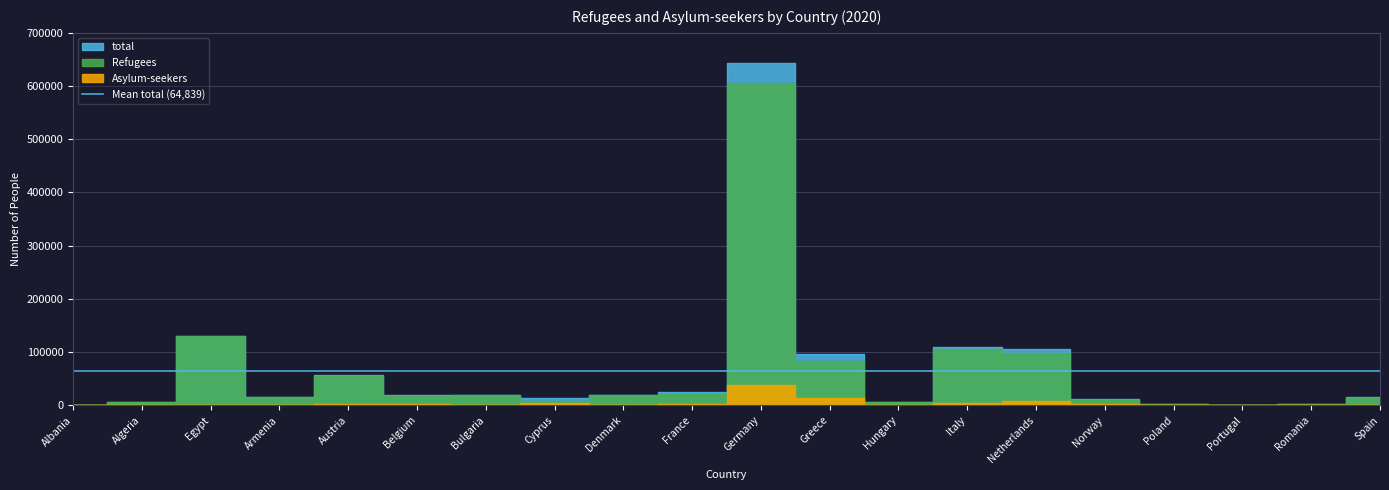

Reading left to right, list all the values displayed in this chart.

Refugees: Albania=9	Algeria=6627	Egypt=130577	Armenia=14741	Austria=54903	Belgium=17693	Bulgaria=18310	Cyprus=8797	Denmark=19878	France=21849	Germany=605338	Greece=82705	Hungary=5631	Italy=105920	Netherlands=98784	Norway=9519	Poland=1738	Portugal=769	Romania=1543	Spain=14285
Asylum-seekers: Albania=0	Algeria=0	Egypt=0	Armenia=5	Austria=2820	Belgium=2165	Bulgaria=593	Cyprus=4415	Denmark=281	France=2587	Germany=37219	Greece=13012	Hungary=284	Italy=3248	Netherlands=7248	Norway=2027	Poland=105	Portugal=67	Romania=97	Spain=995
total: Albania=9	Algeria=6627	Egypt=130577	Armenia=14746	Austria=57723	Belgium=19858	Bulgaria=18903	Cyprus=13212	Denmark=20159	France=24436	Germany=642557	Greece=95717	Hungary=5915	Italy=109168	Netherlands=106032	Norway=11546	Poland=1843	Portugal=836	Romania=1640	Spain=15280